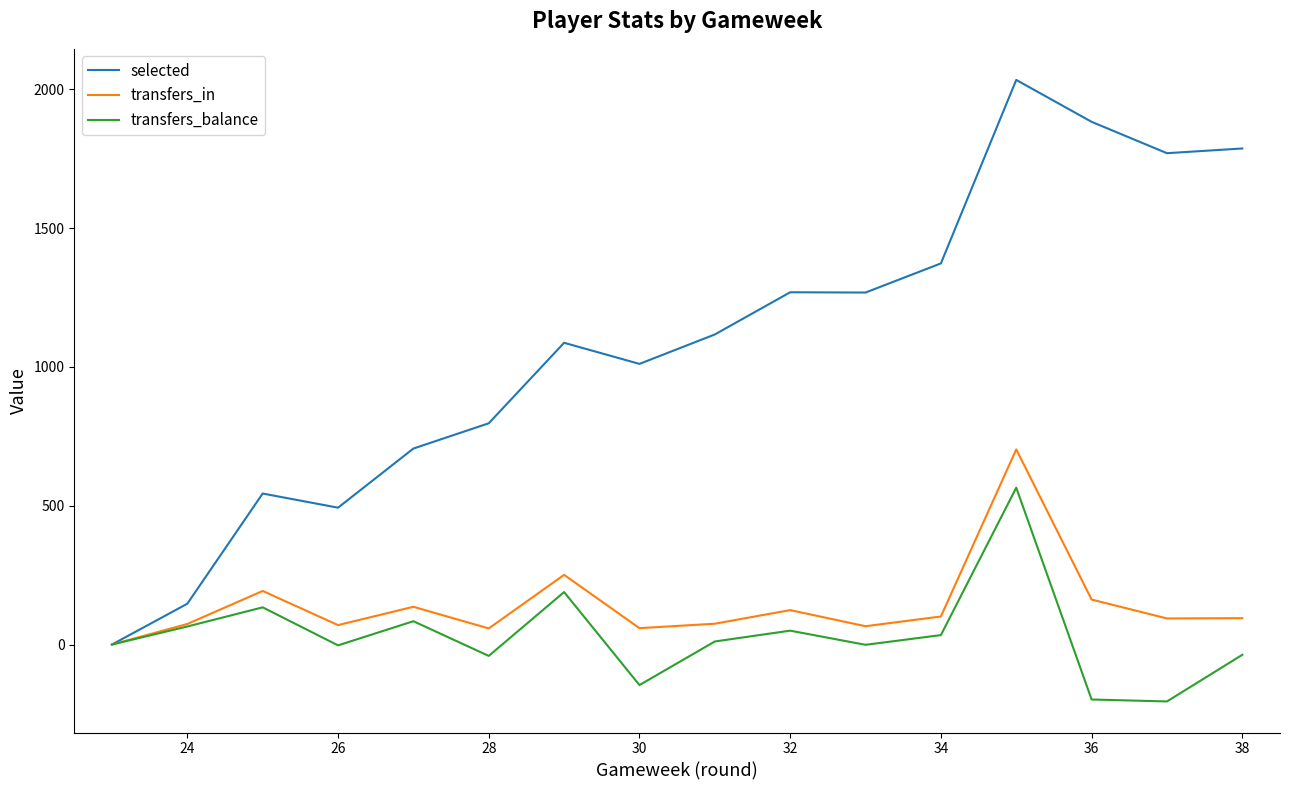

Does the chart have visible grid lines?

No